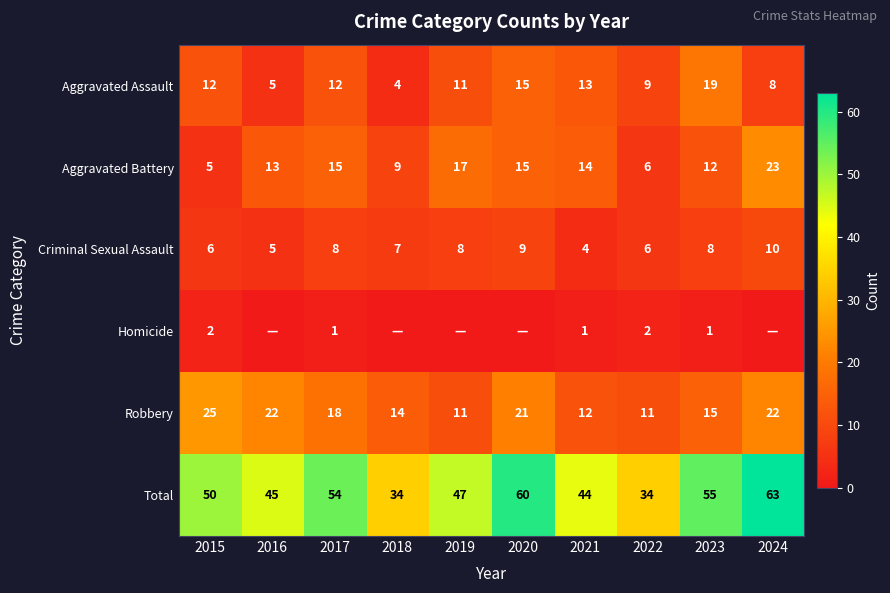

At which category is the sum across all series the highest?

2024